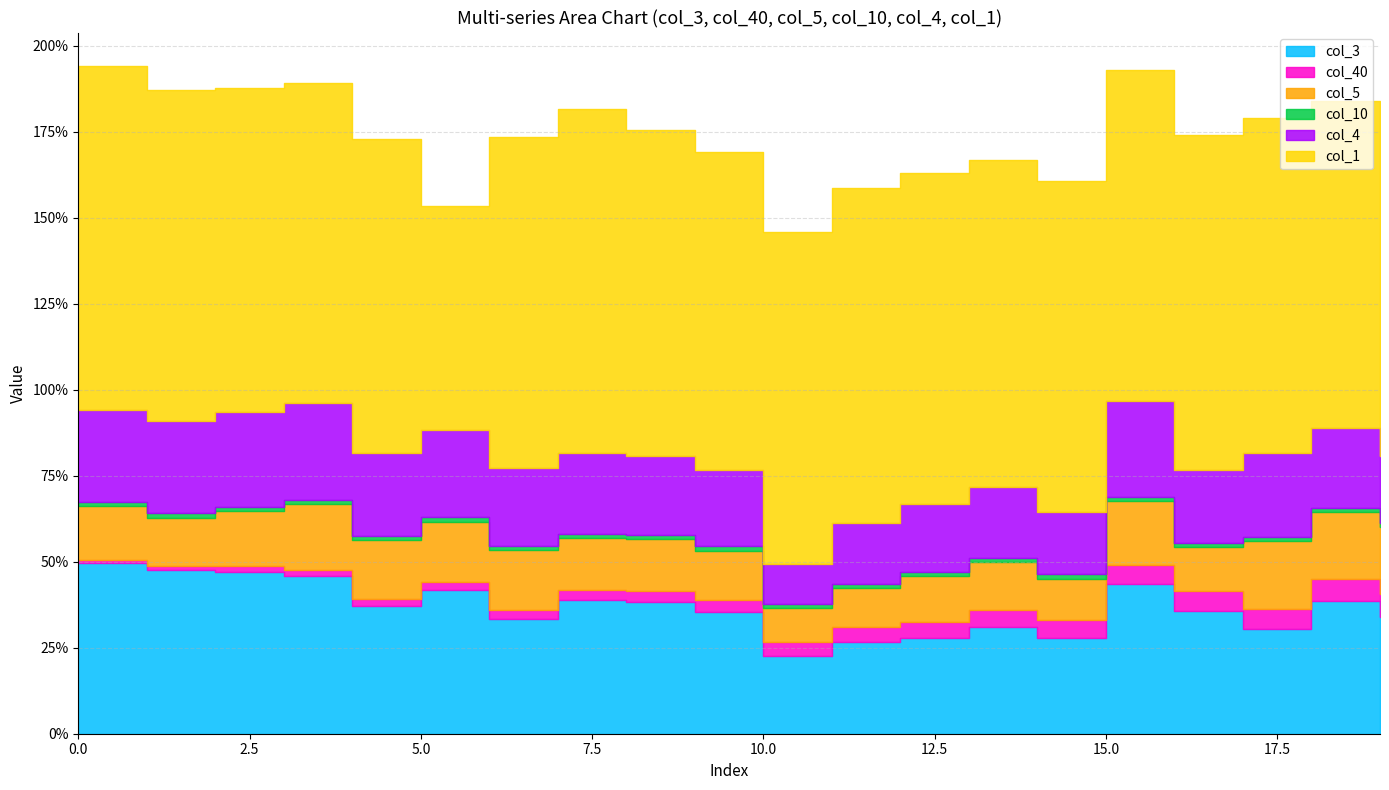

Reading left to right, extract all data points from this chart.

col_3: 0.5	0.5	0.5	0.5	0.4	0.4	0.3	0.4	0.4	0.4	0.2	0.3	0.3	0.3	0.3	0.4	0.4	0.3	0.4	0.3
col_40: 0.0	0.0	0.0	0.0	0.0	0.0	0.0	0.0	0.0	0.0	0.0	0.0	0.0	0.0	0.1	0.1	0.1	0.1	0.1	0.1
col_5: 0.2	0.1	0.2	0.2	0.2	0.2	0.2	0.1	0.1	0.1	0.1	0.1	0.1	0.1	0.1	0.2	0.1	0.2	0.2	0.2
col_10: 0.0	0.0	0.0	0.0	0.0	0.0	0.0	0.0	0.0	0.0	0.0	0.0	0.0	0.0	0.0	0.0	0.0	0.0	0.0	0.0
col_4: 0.3	0.3	0.3	0.3	0.2	0.3	0.2	0.2	0.2	0.2	0.1	0.2	0.2	0.2	0.2	0.3	0.2	0.2	0.2	0.2
col_1: 1.0	1.0	0.9	0.9	0.9	0.7	1.0	1.0	1.0	0.9	1.0	1.0	1.0	1.0	1.0	1.0	1.0	1.0	1.0	0.9